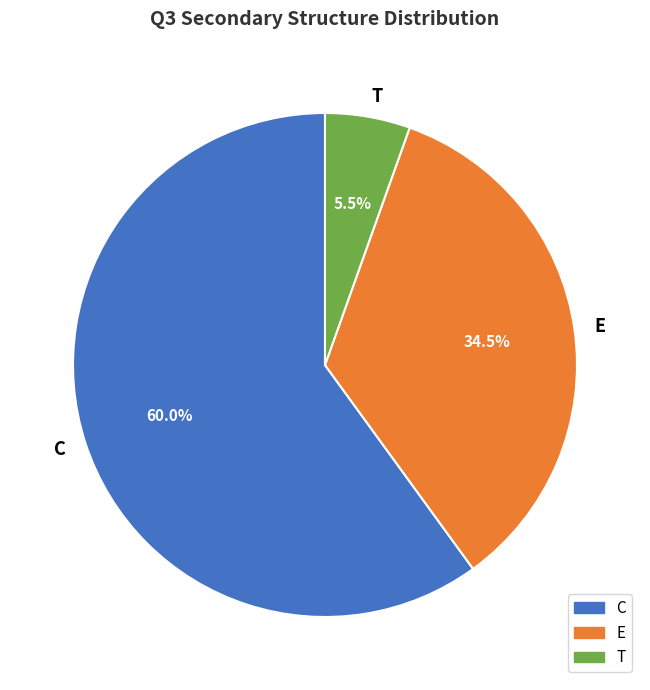

Between C and T, which is larger?

C